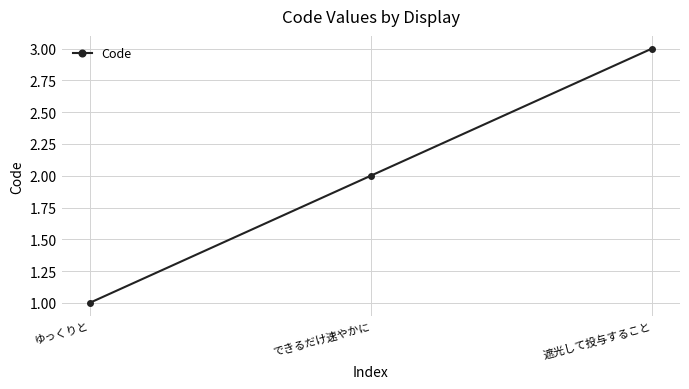

Between できるだけ速やかに and 遮光して投与すること, which is larger?

遮光して投与すること